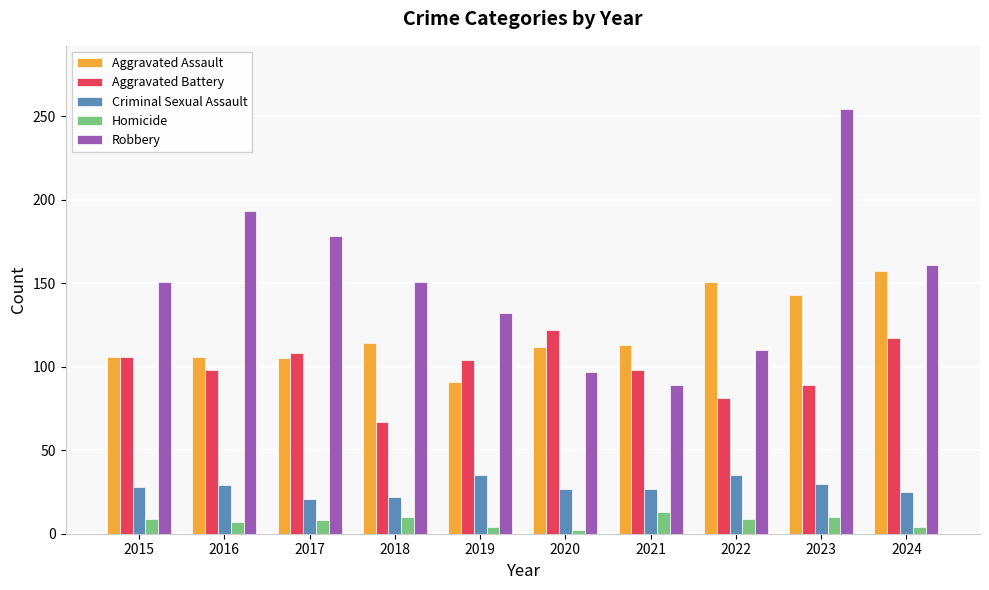

What is the minimum value for Criminal Sexual Assault?

21